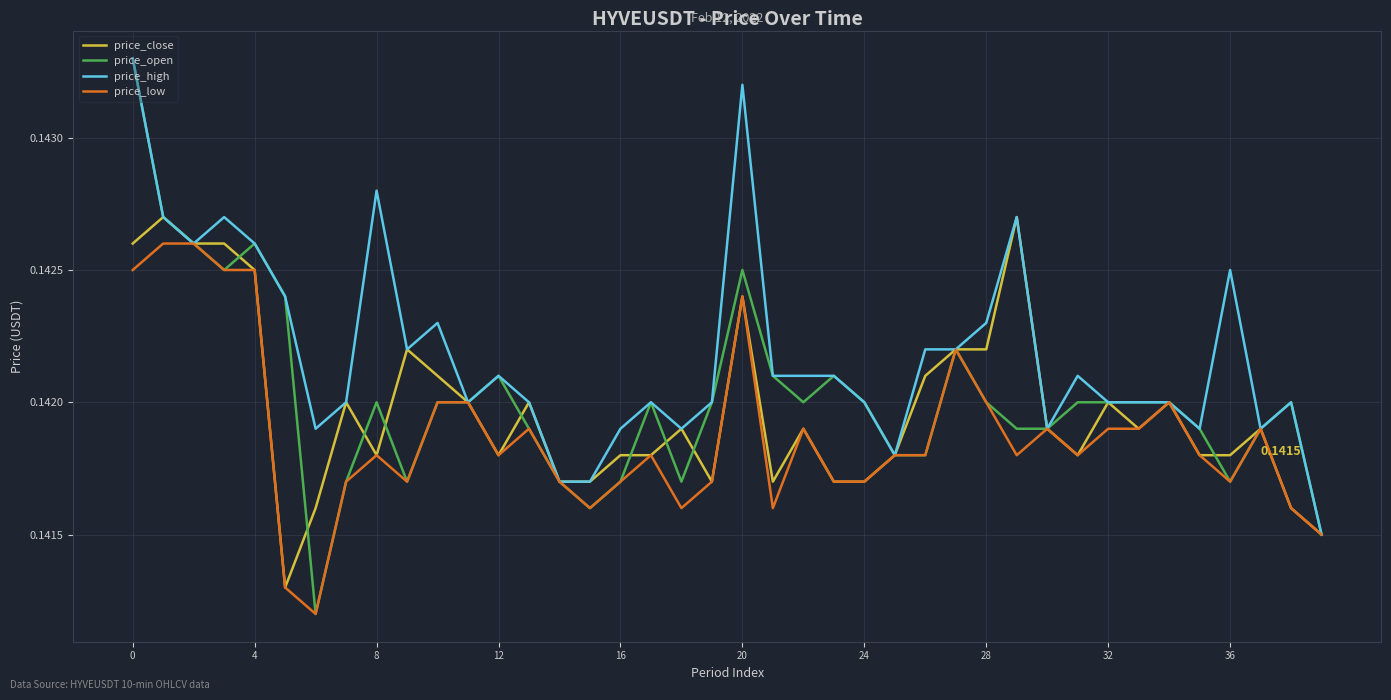

What are all the series names shown in the legend?

price_close, price_open, price_high, price_low